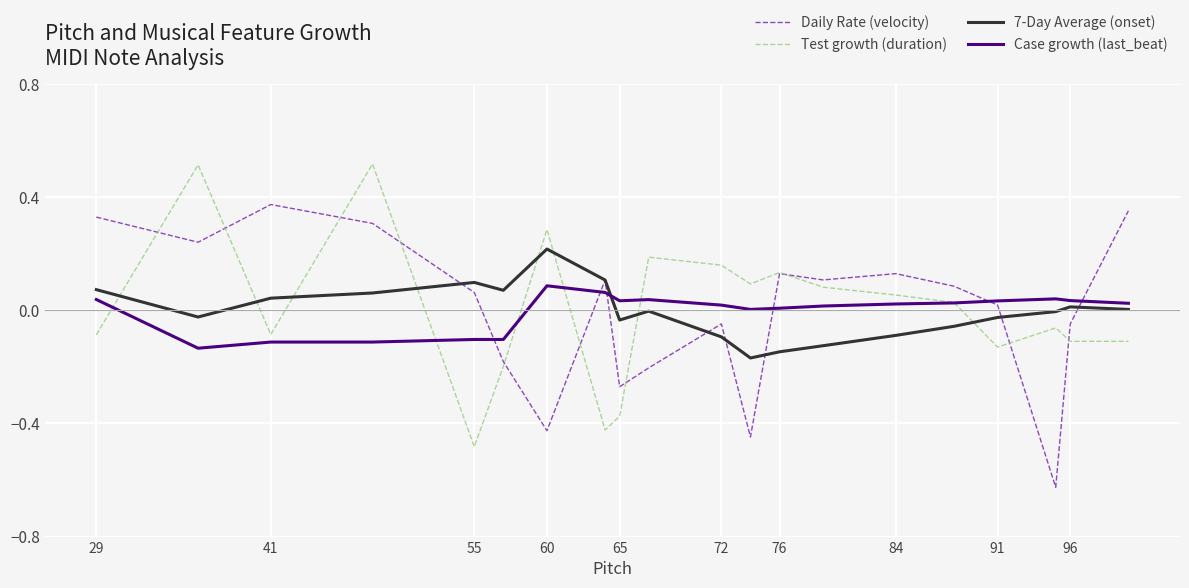

After their last crossing, which series has the higher values: Test growth (duration) or 7-Day Average (onset)?

7-Day Average (onset)